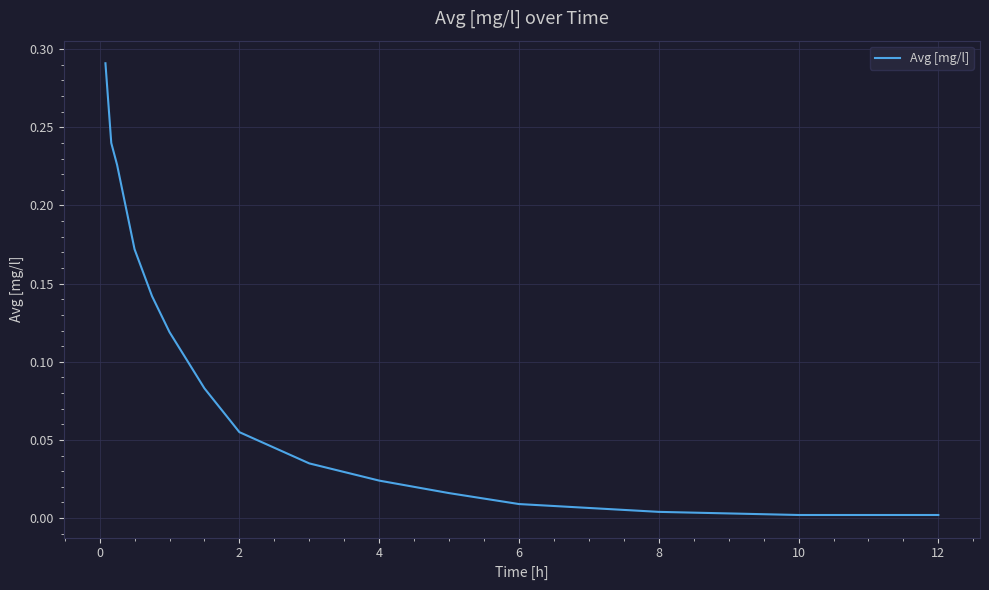

What is the greatest value displayed?

0.3